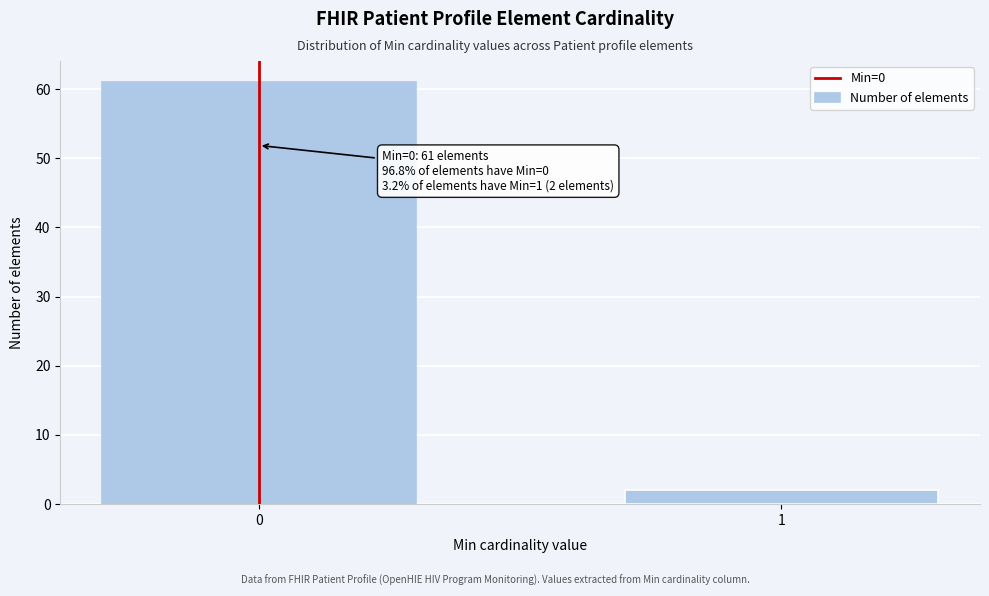

Reading left to right, what are all the values shown in this chart?

0=61	1=2